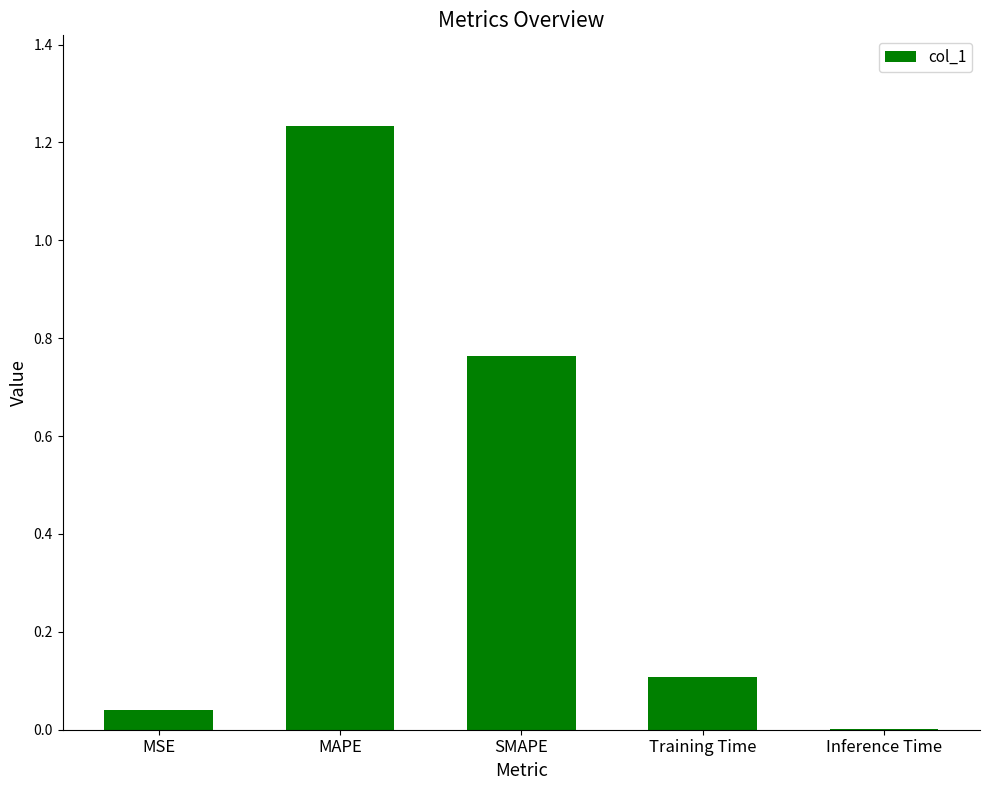

Are the bars horizontal?

No